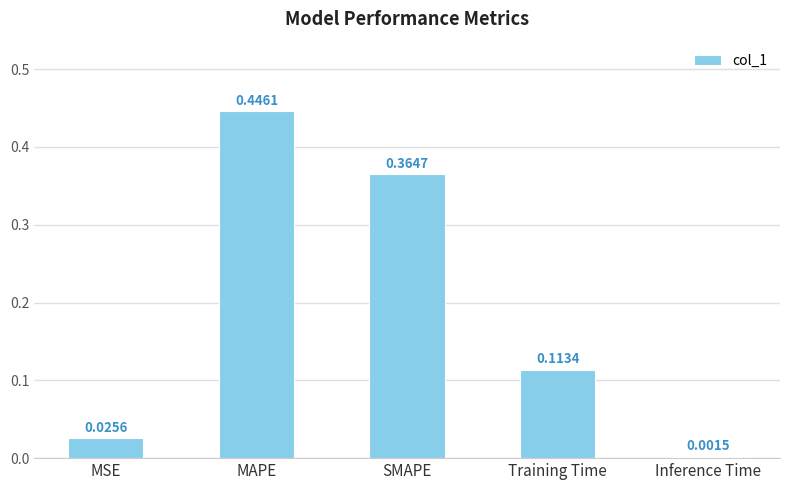

At which category does the chart reach its peak across all series?

MAPE